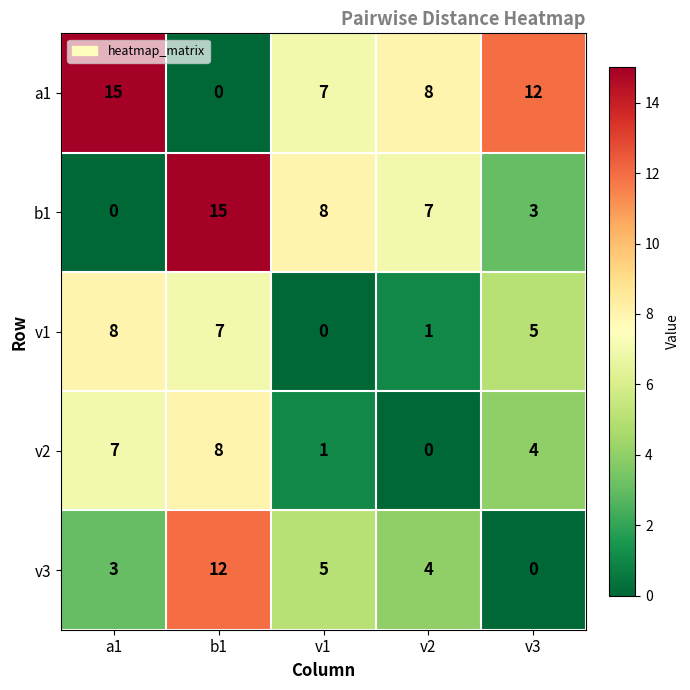

What is the sum of all v2 values?

20